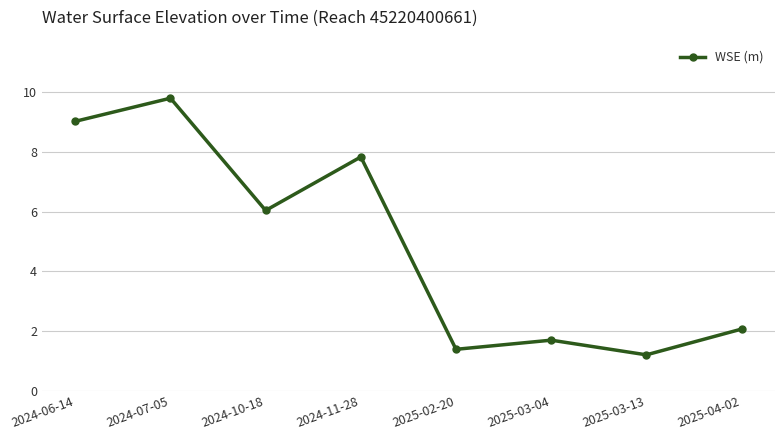

What is the difference between the values at 2024-11-28 and 2024-10-18?

1.8